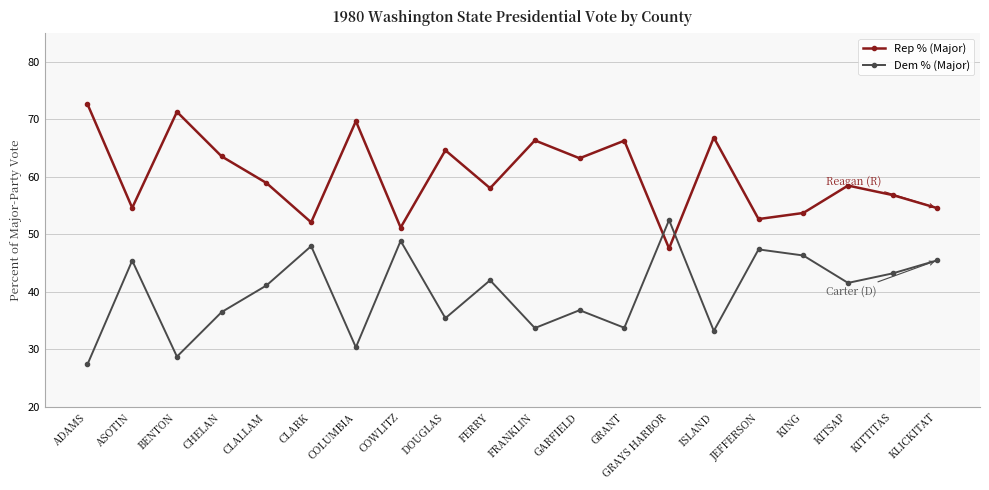

The Dem % (Major) series shows 27.4 at ADAMS. True or false?

True